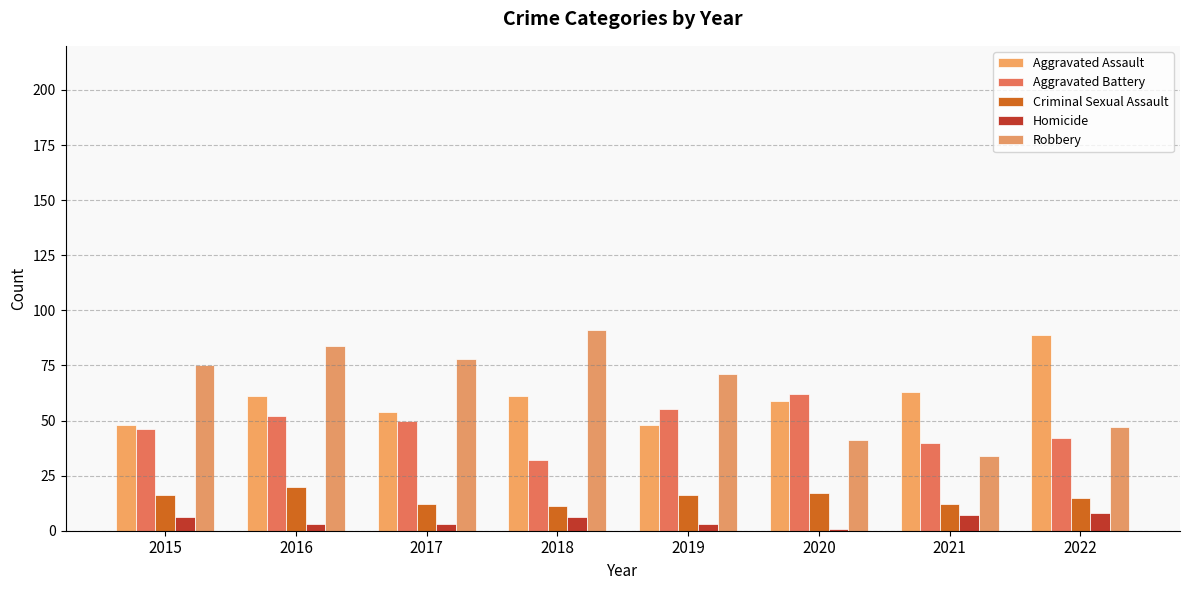

Where is Homicide nearest to the value 4?

2016